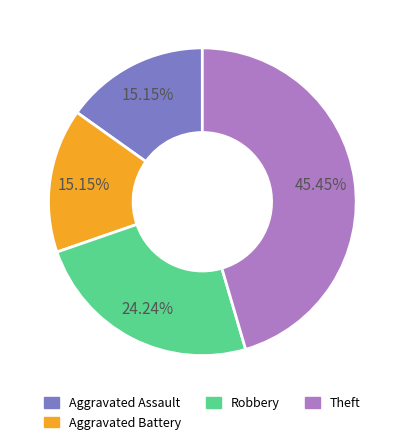

To the nearest percent, what is the difference between the largest and smallest slice percentages?

30%